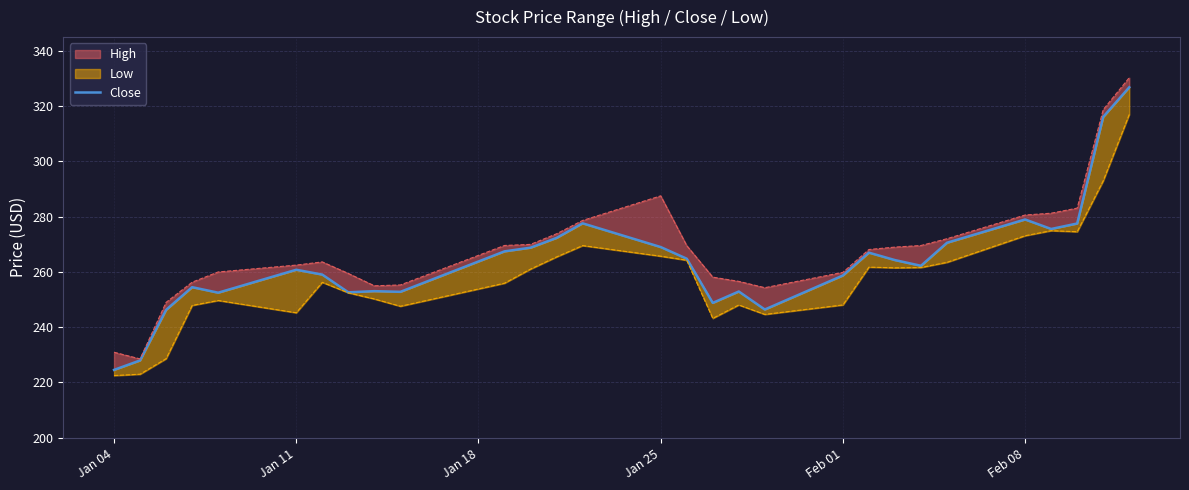

What is the minimum value shown in the chart?

224.6